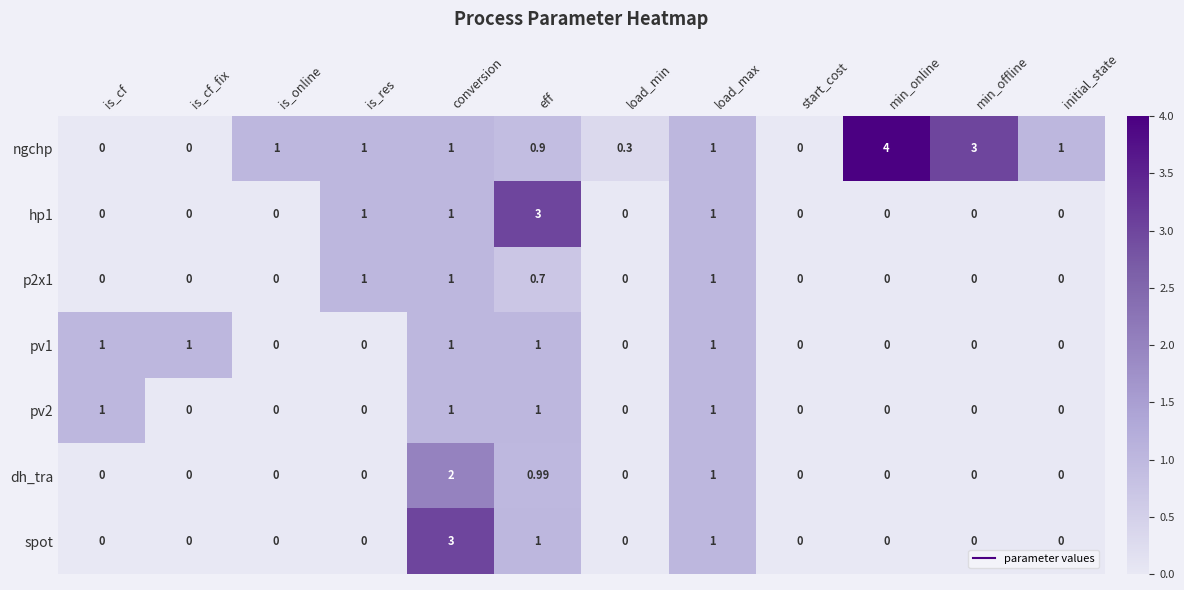

Which category has the highest value in the spot series?

conversion